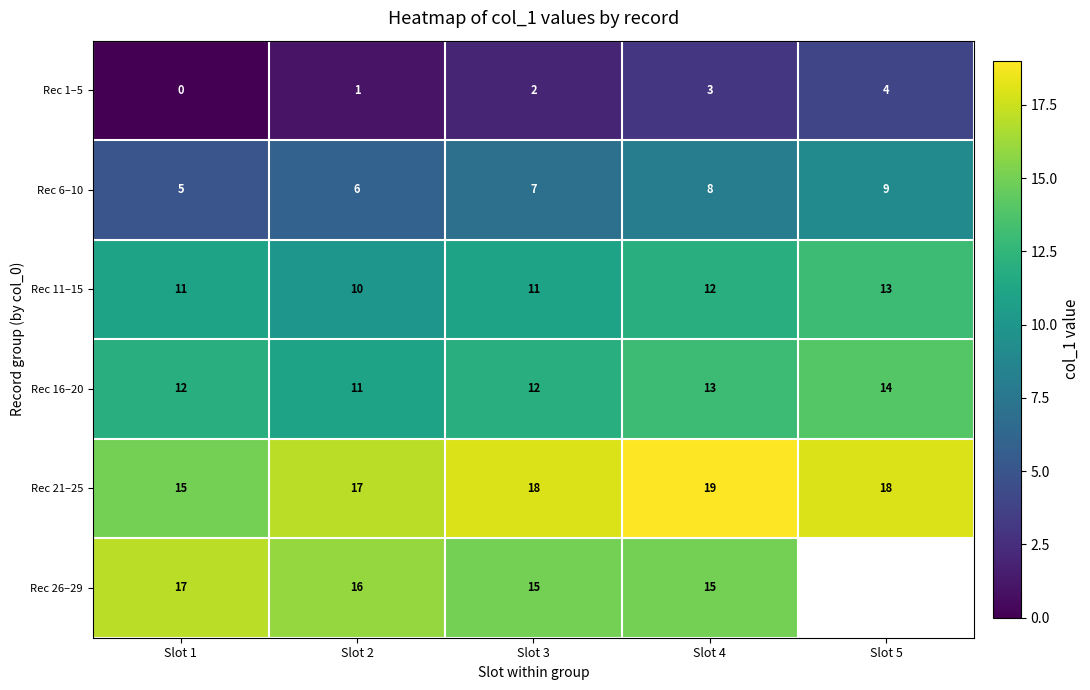

What is the average value of the Rec 6–10 series?

7